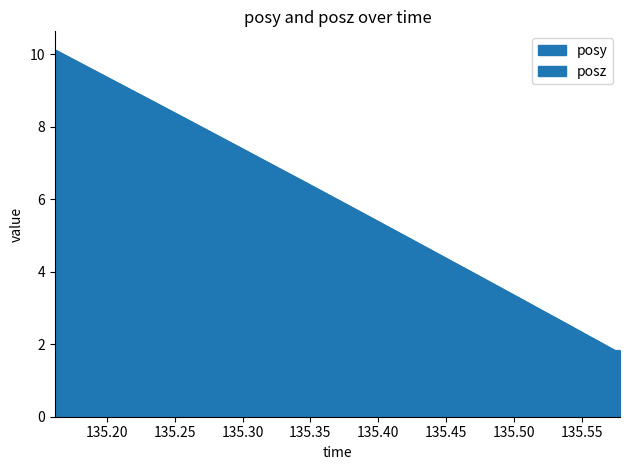

At which label does posy reach its minimum?

135.1614